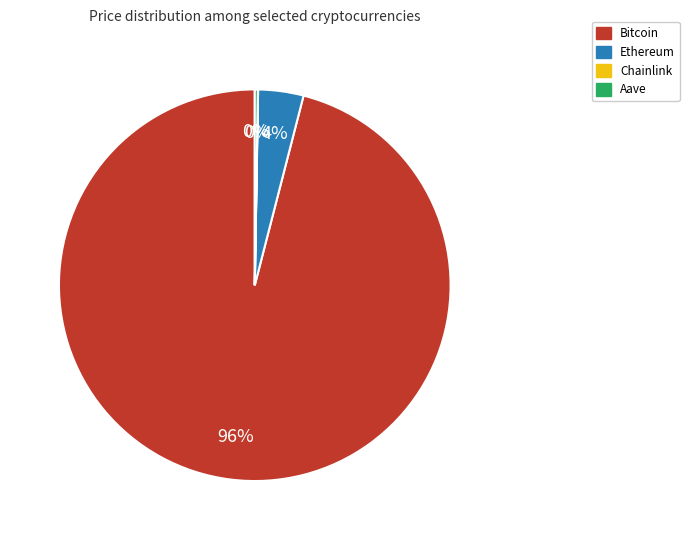

Do Bitcoin and Ethereum together represent more than half of the pie?

Yes